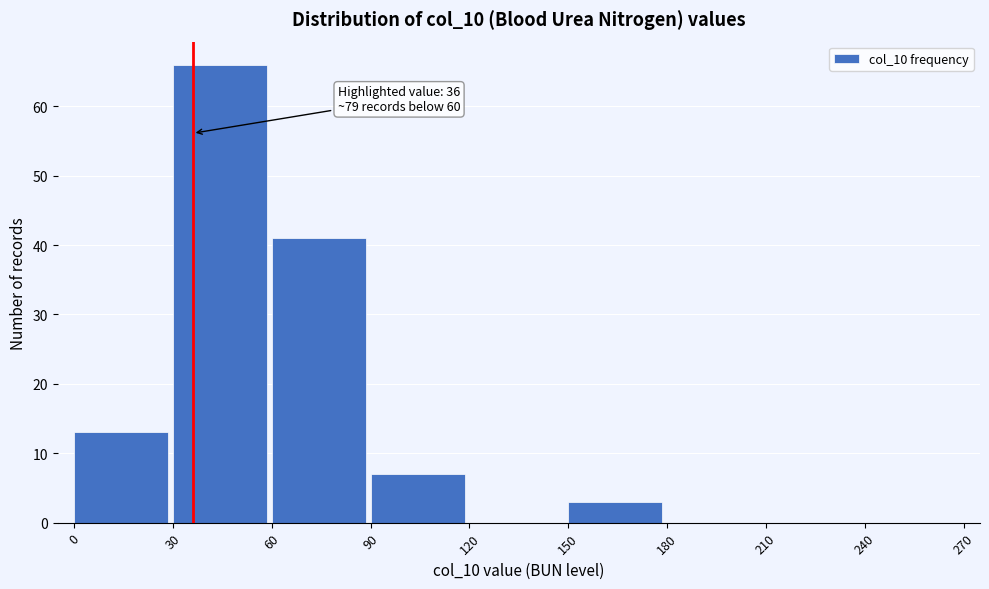

Which range on the x-axis has the tallest bar?

30 to 60